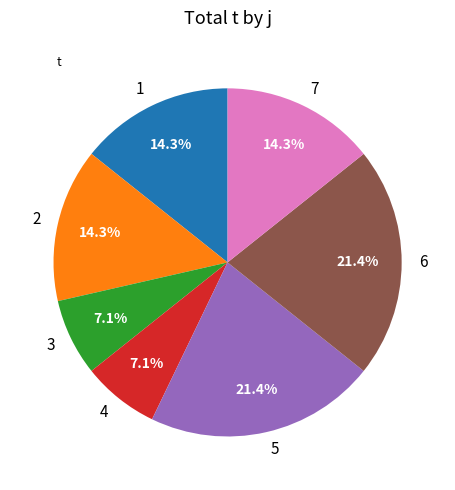

What percentage do 1 and 4 together represent?

21.4%